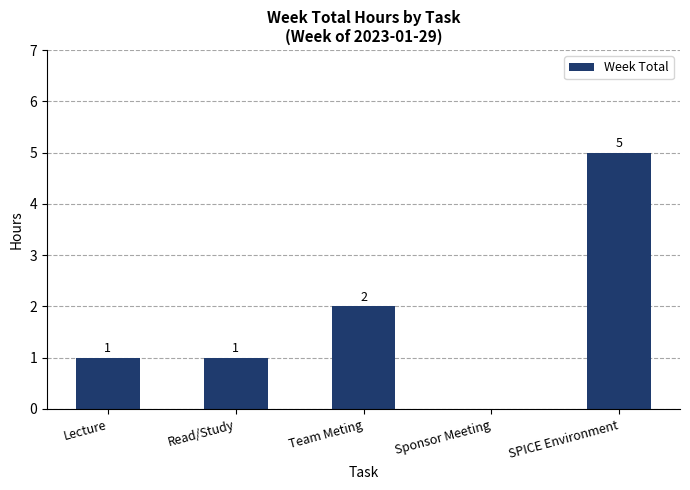

At which category does the chart reach its peak across all series?

SPICE Environment